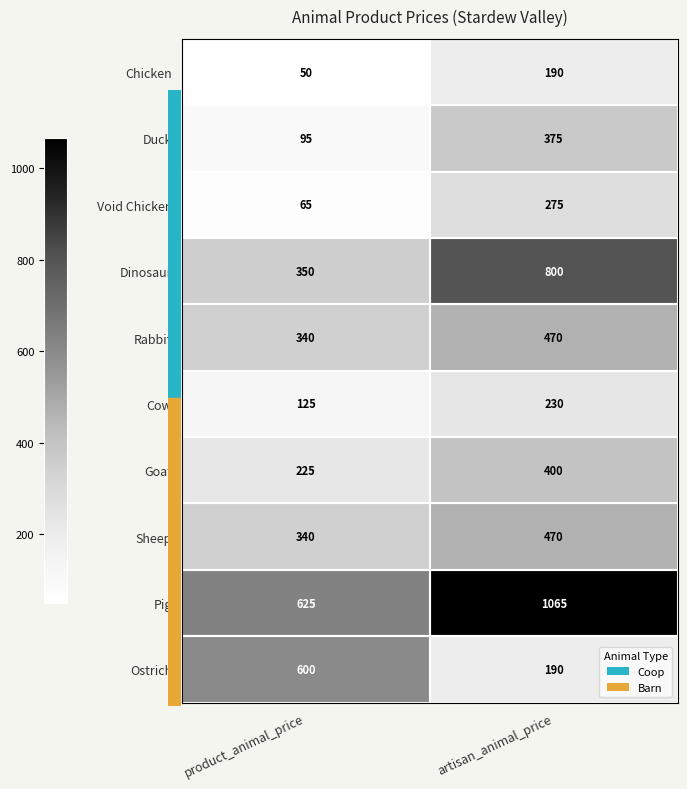

At which category is the sum across all series the highest?

artisan_animal_price